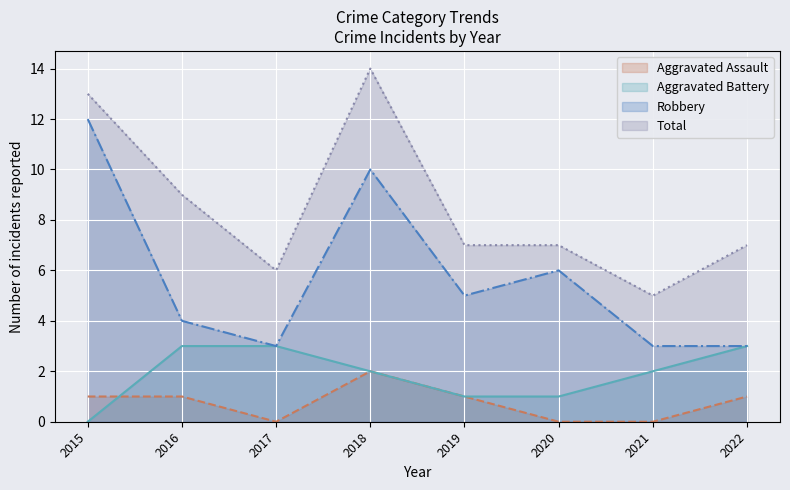

What is the spread (max minus min) of values at 2021?

5